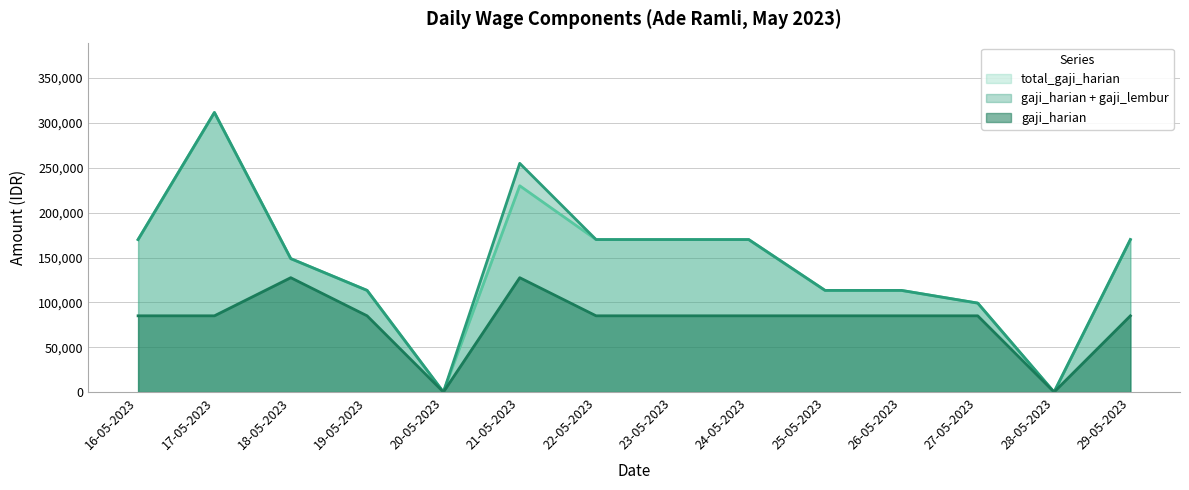

What is the spread (max minus min) of values at 17-05-2023?

226666.7